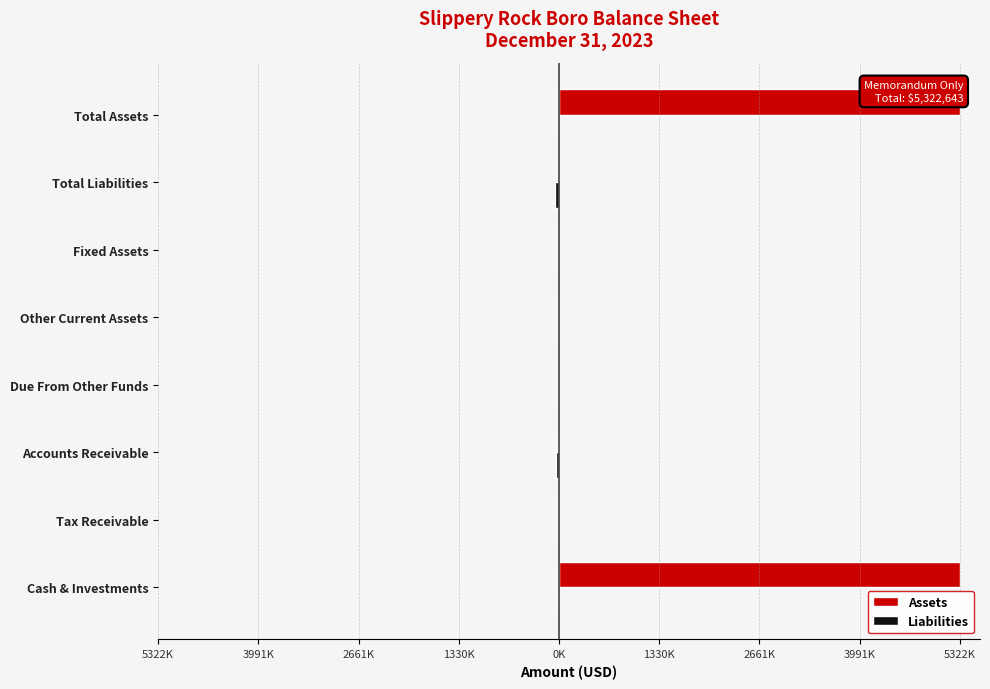

What is the sum of all Assets values?

10645286